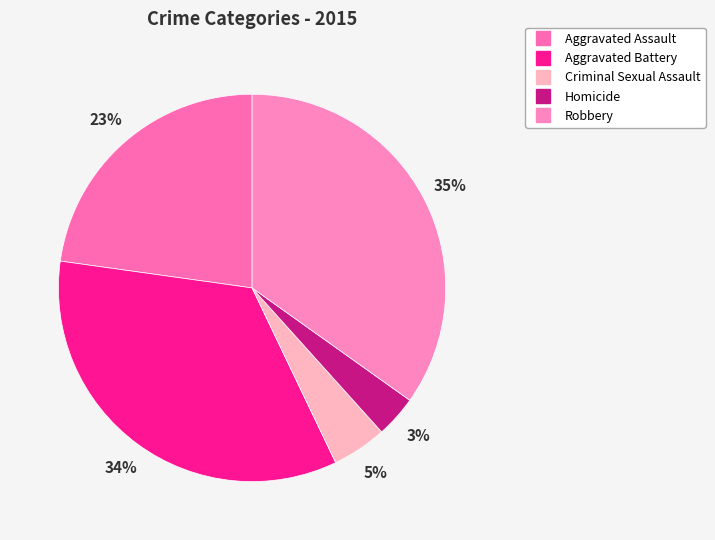

Count the number of slices in the pie.

5